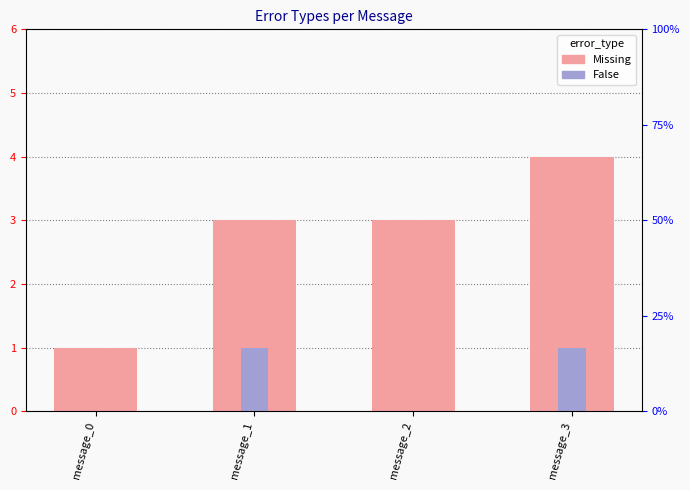

What is the sum of the False values at message_3 and message_0?

1